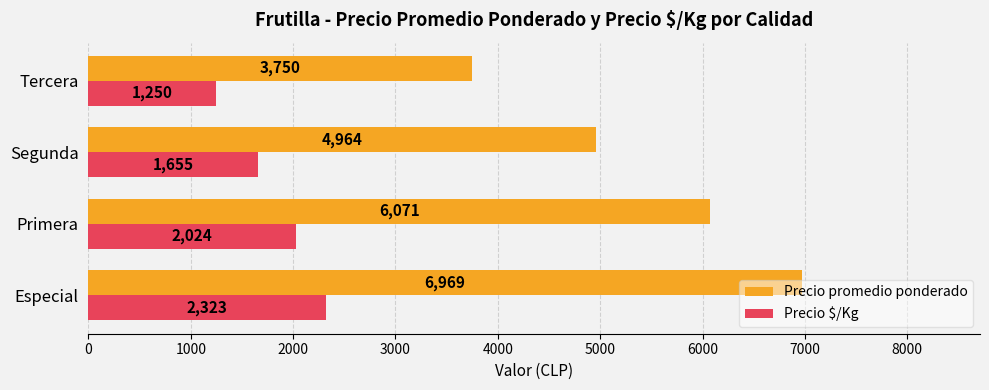

The value of Precio $/Kg at Tercera is 2080. True or false?

False